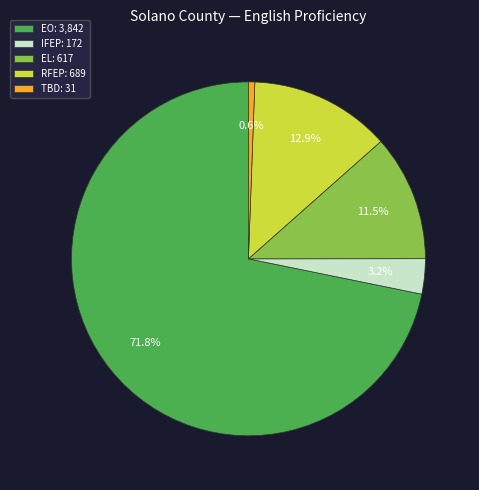

Which has a higher value, RFEP: 689 or IFEP: 172?

RFEP: 689